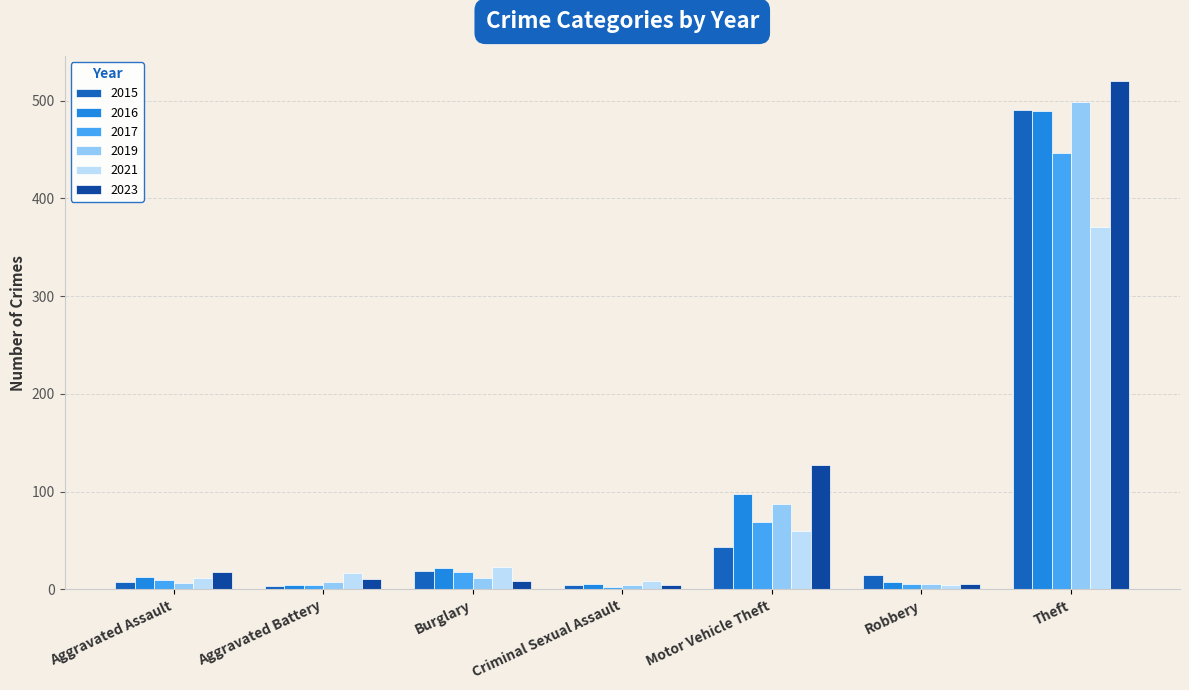

How many values in the 2021 series are below 17?

3